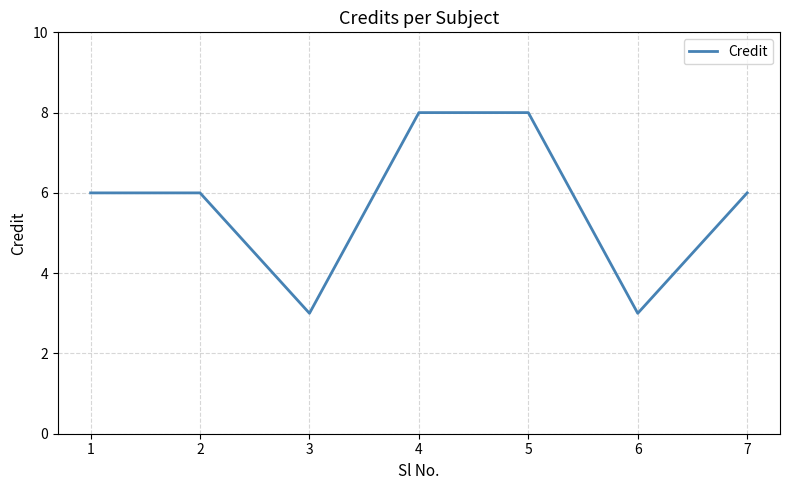

What is the greatest value displayed?

8